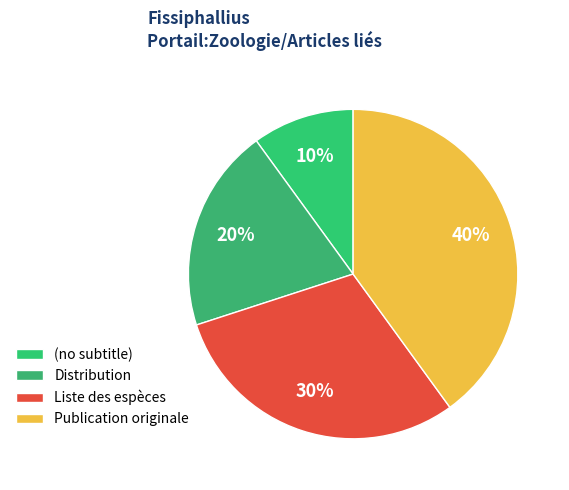

How many slices are in this pie chart?

4